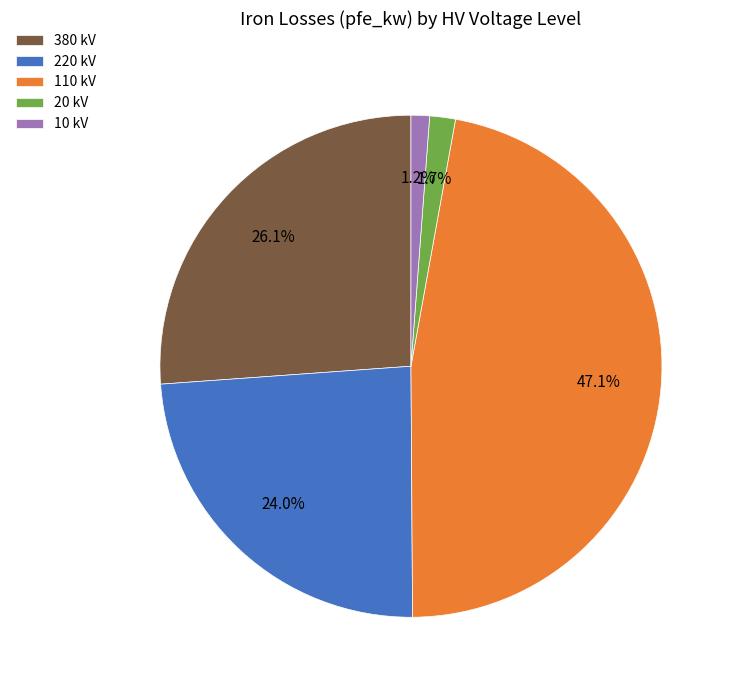

Which slice is the largest?

110 kV